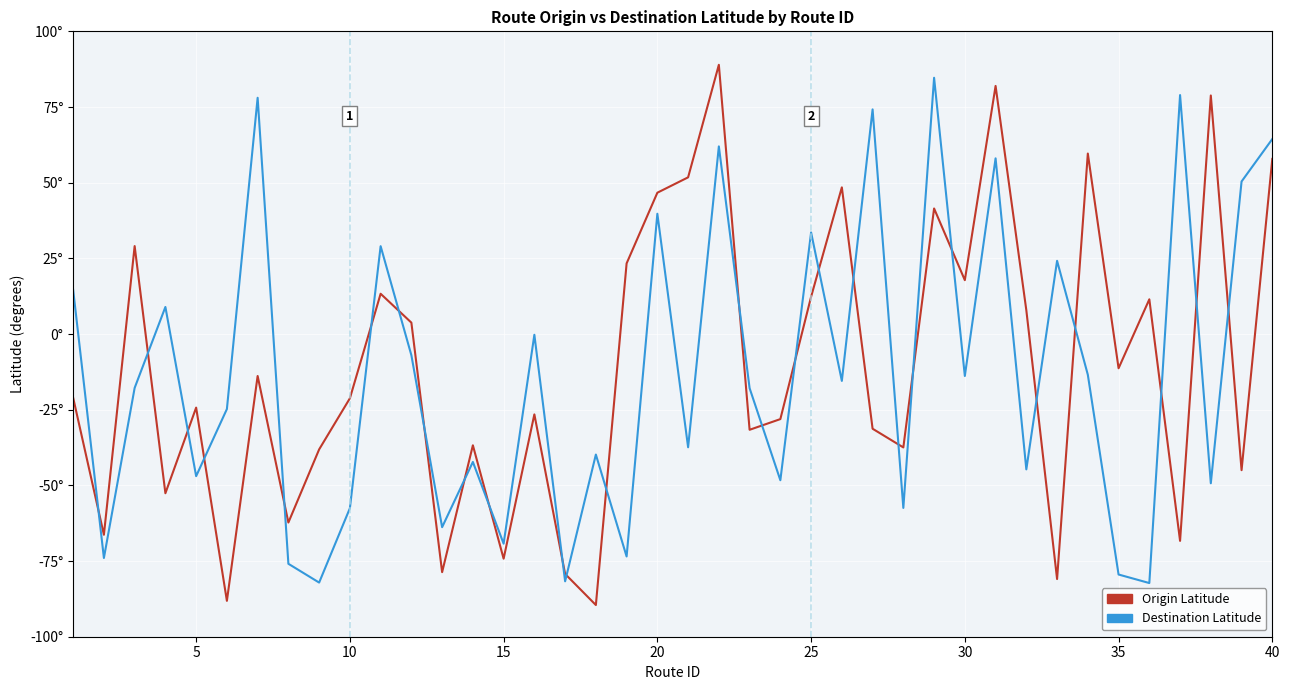

What are all the series names shown in the legend?

Origin Latitude, Destination Latitude